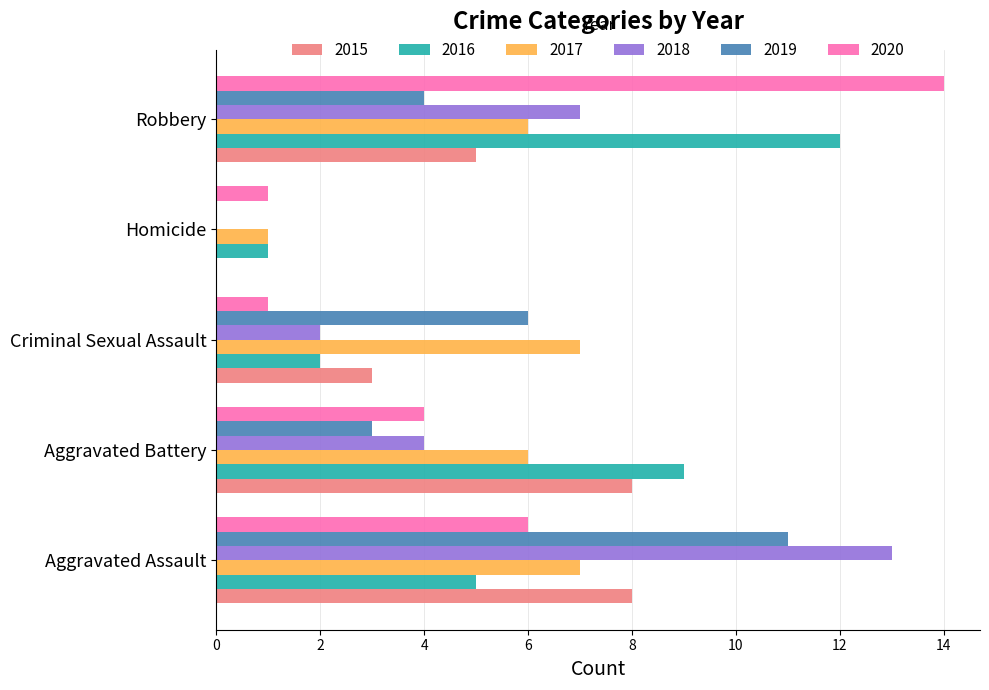

What is the sum of the 2015 values at Aggravated Assault and Criminal Sexual Assault?

11